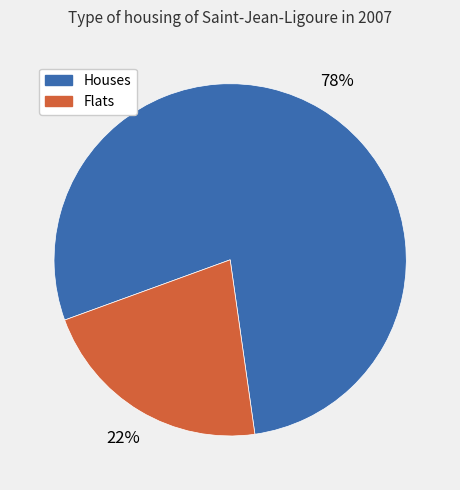

Which slice is the smallest?

Flats